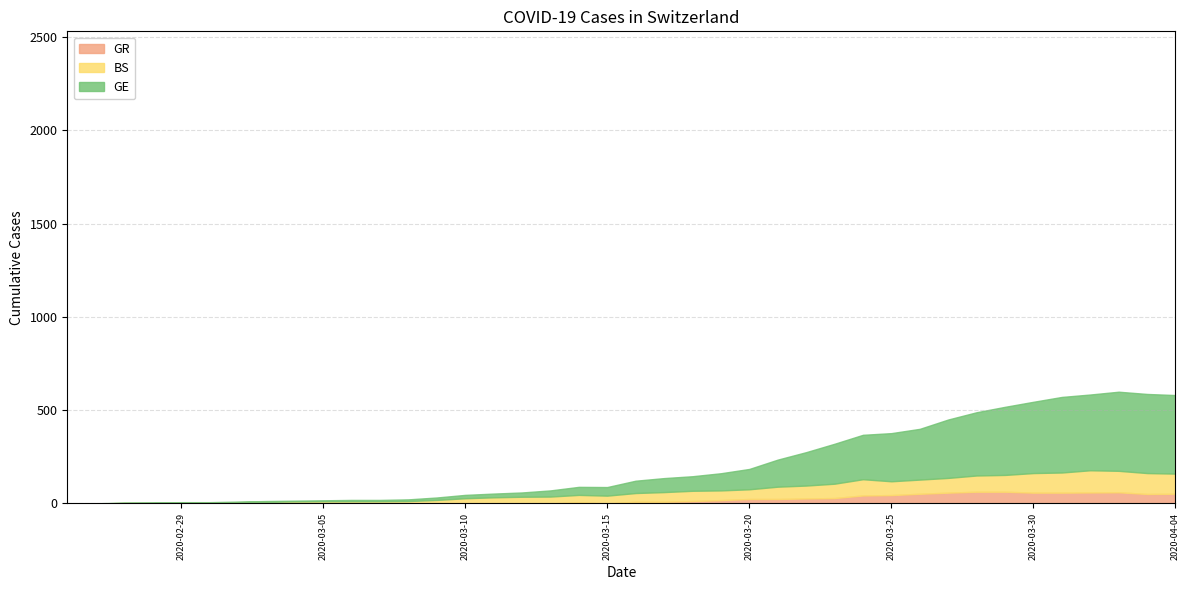

What is the highest value of the GR series?

63